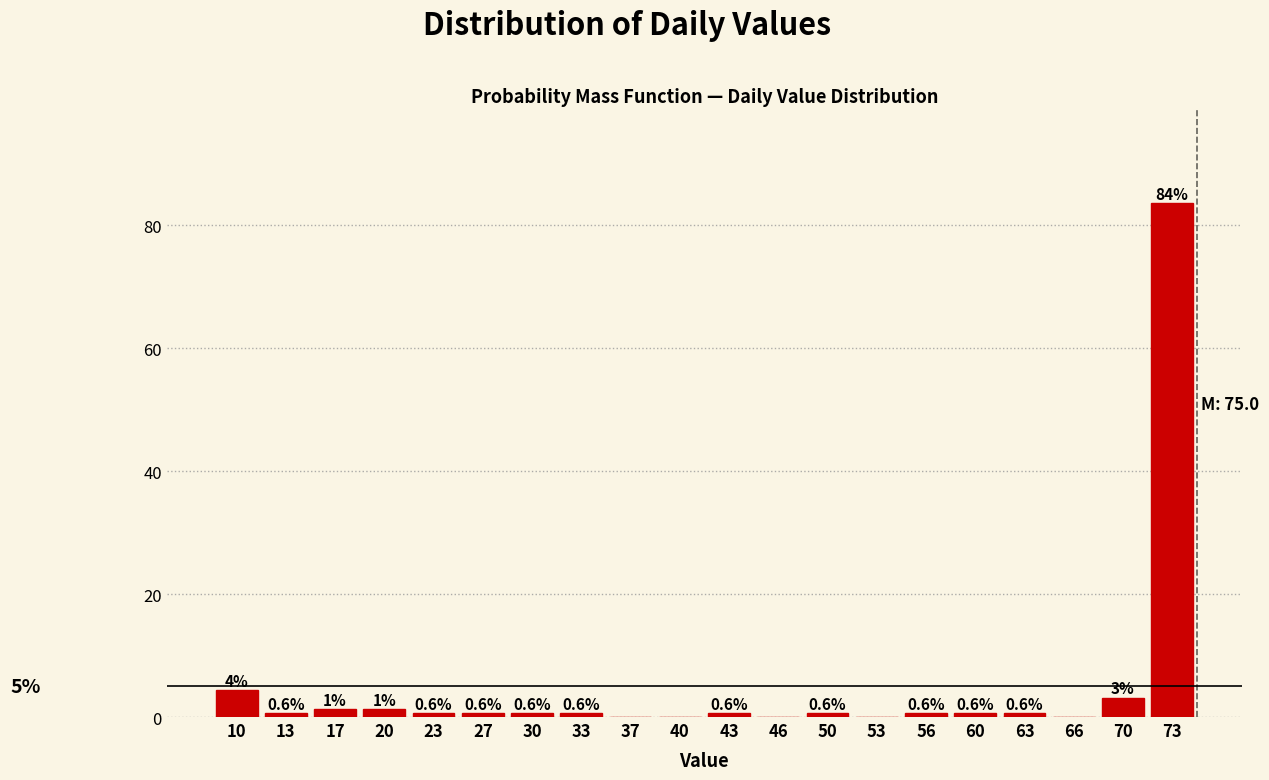

What is the approximate value at 30?

0.6